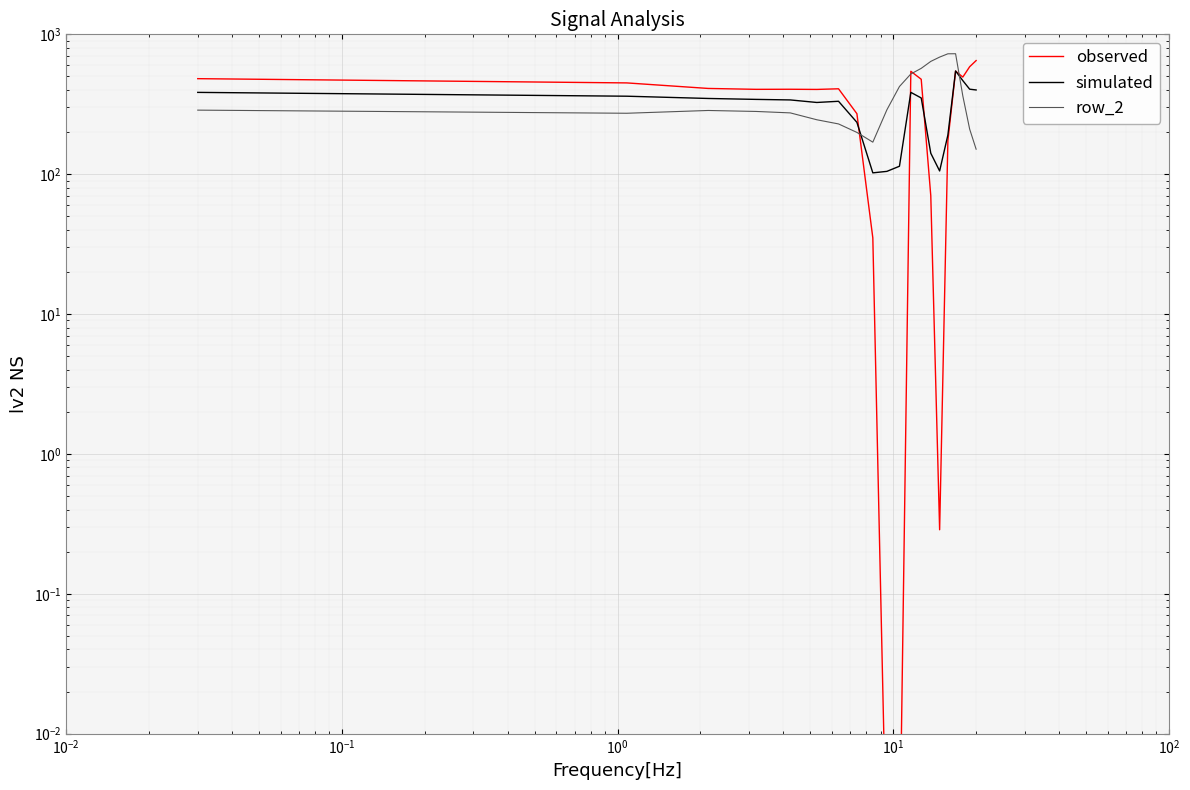

What is the maximum value for simulated?

547.3